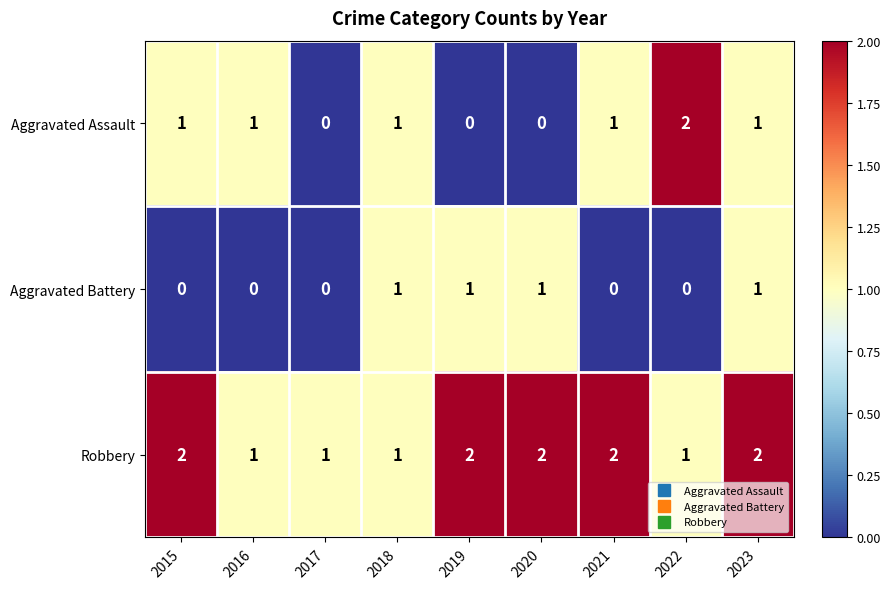

What is the sum of the Robbery values at 2019 and 2017?

3